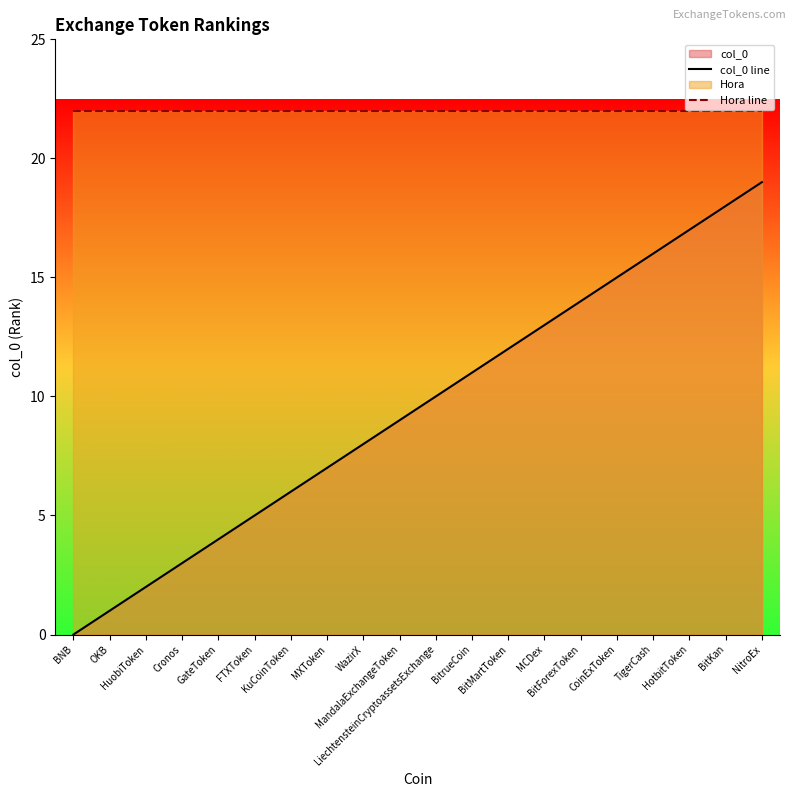

True or false: col_0 line and Hora line cross at least once.

False